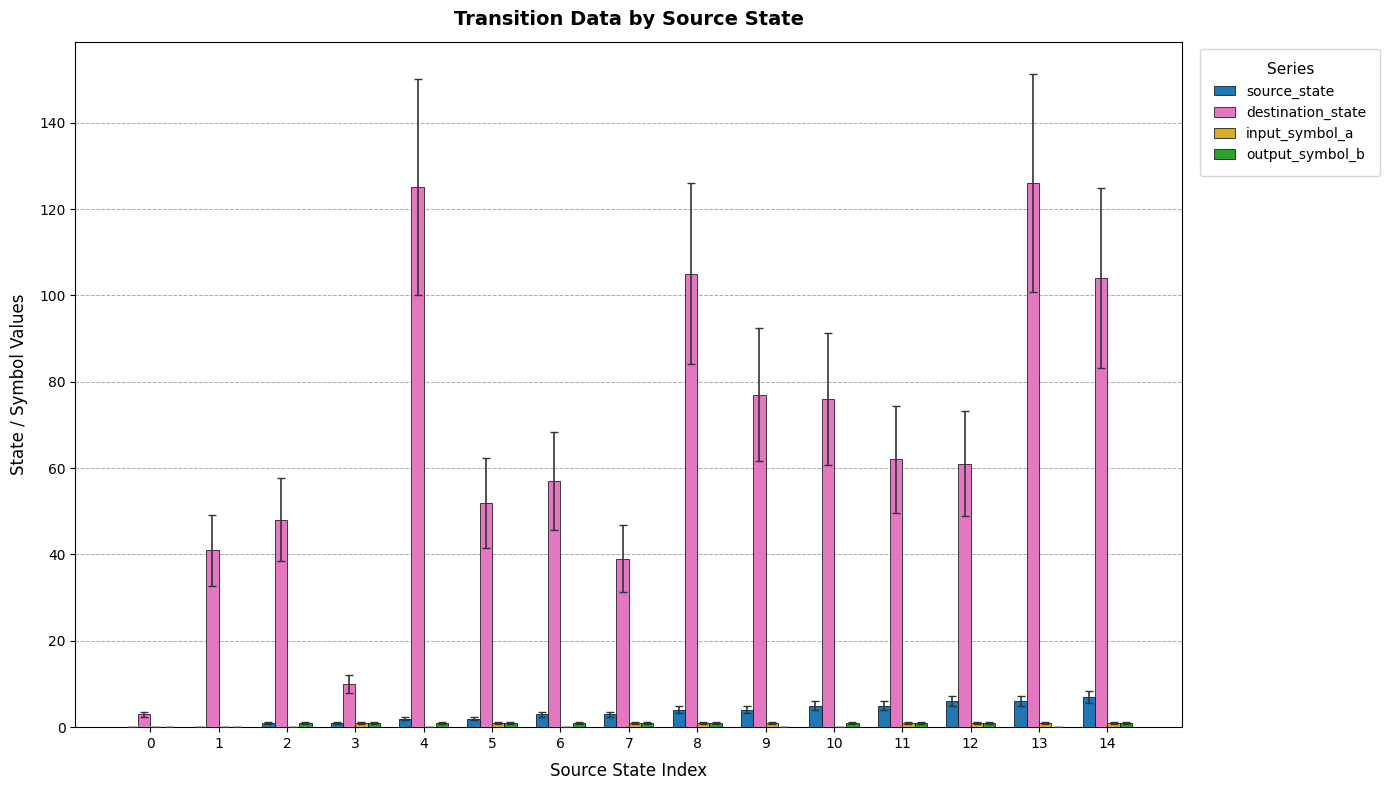

Which series has the largest total across all categories?

destination_state